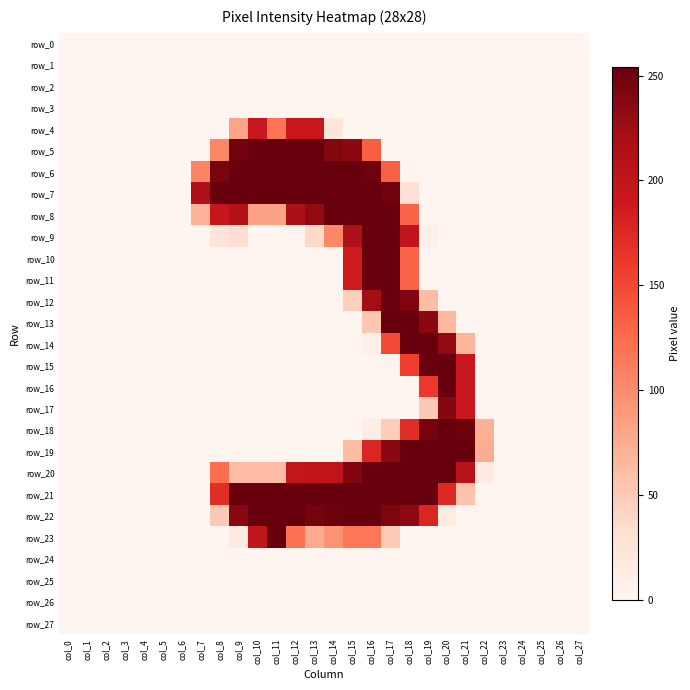

Between col_1 and col_16, which series saw the biggest shift?

row_7